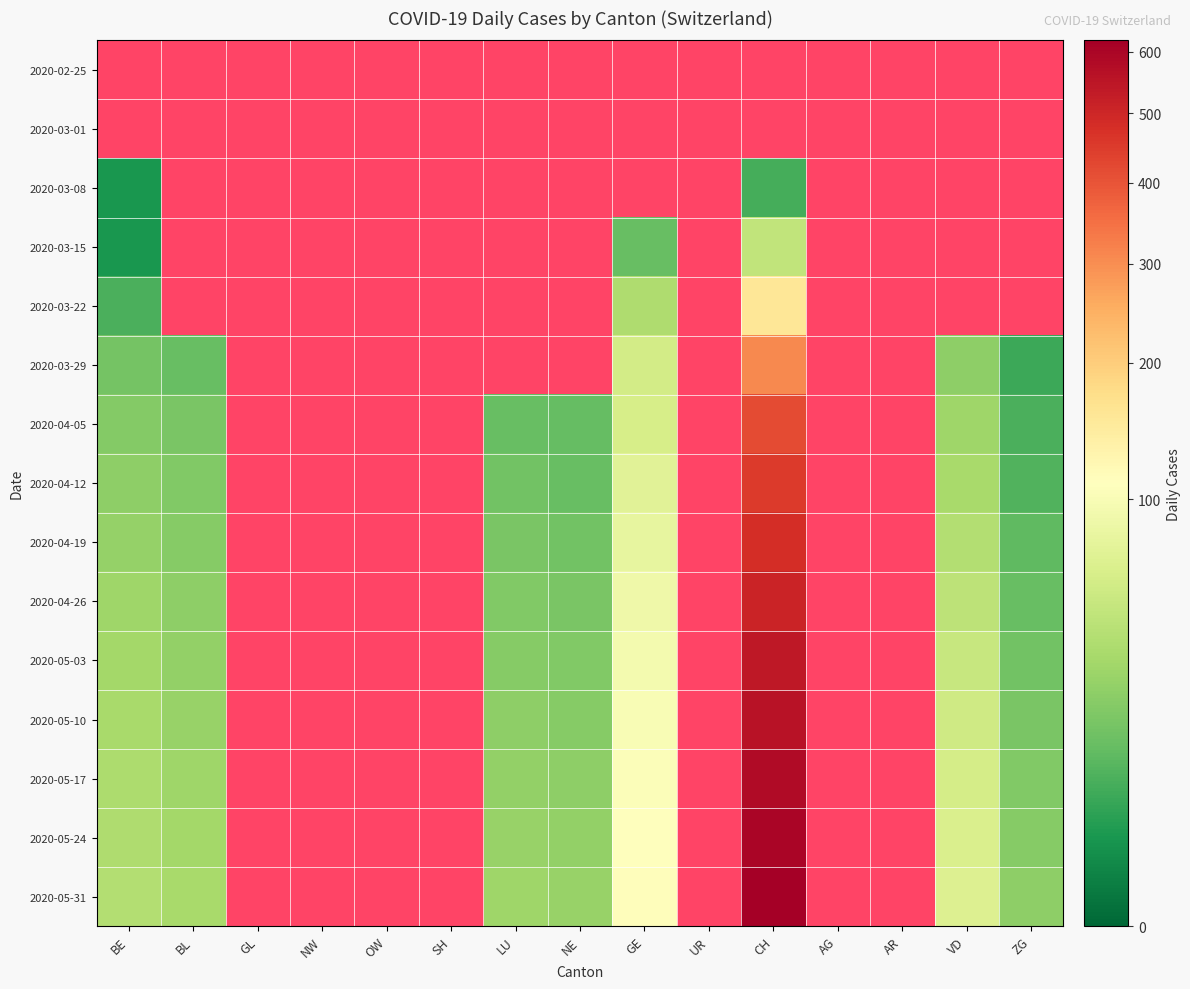

How many data points does each series have?

15